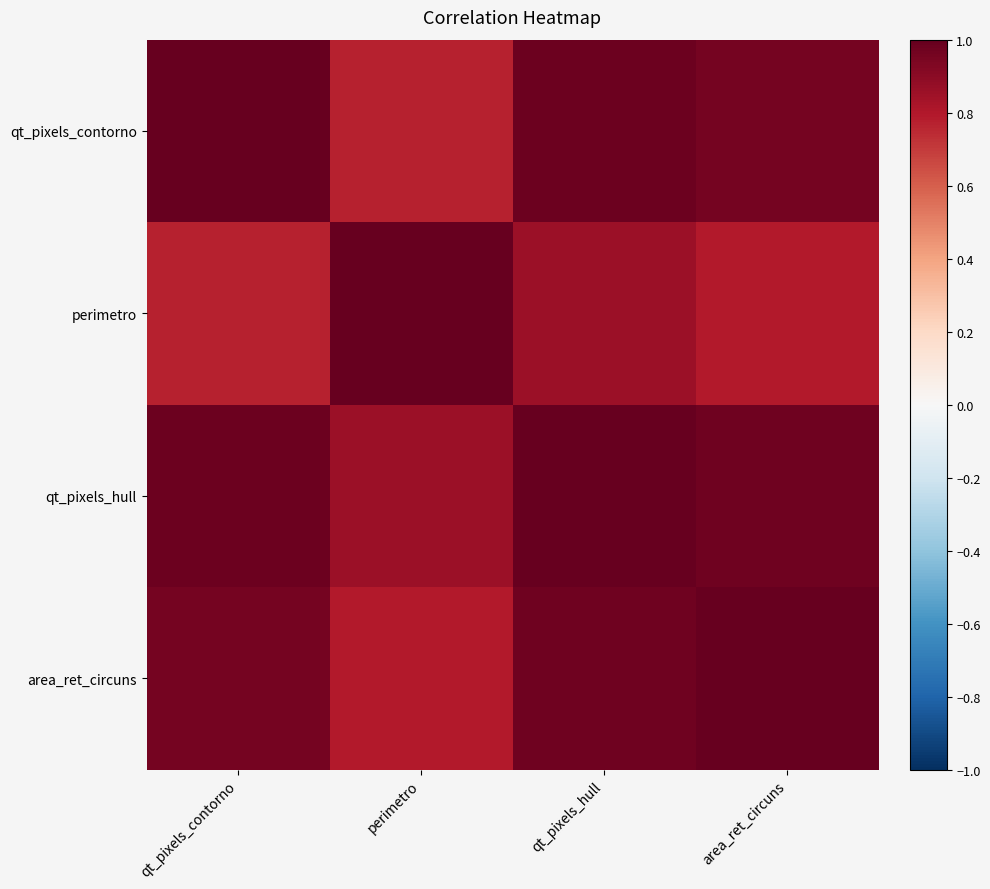

At which category does the chart reach its minimum across all series?

perimetro